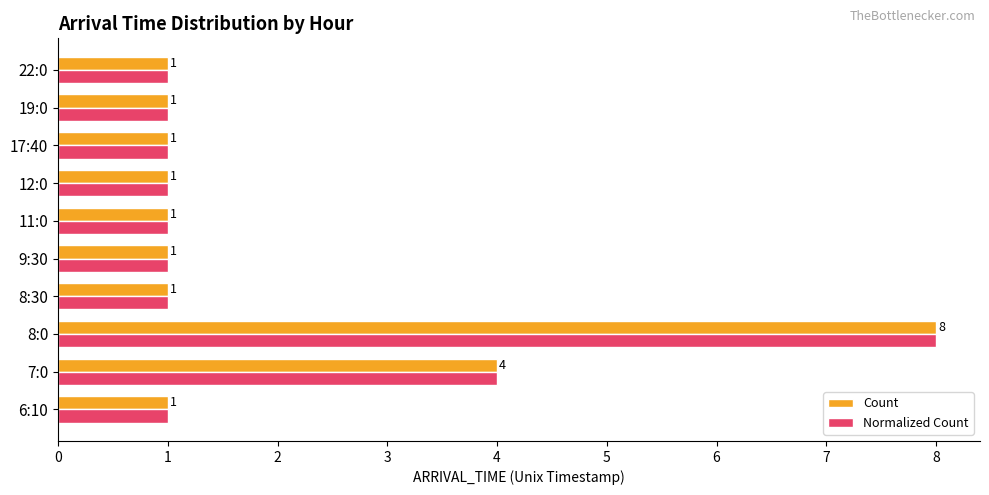

Is the value of Normalized Count at 8:0 greater than the value of Count at 11:0?

Yes